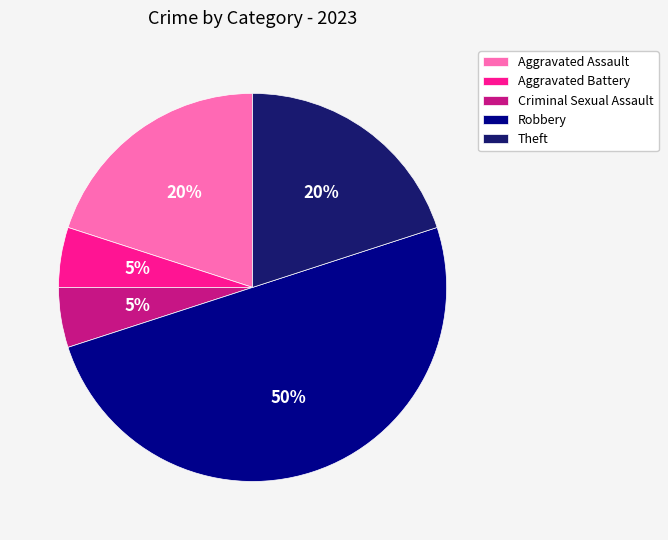

Do Robbery and Aggravated Assault together represent more than half of the pie?

Yes